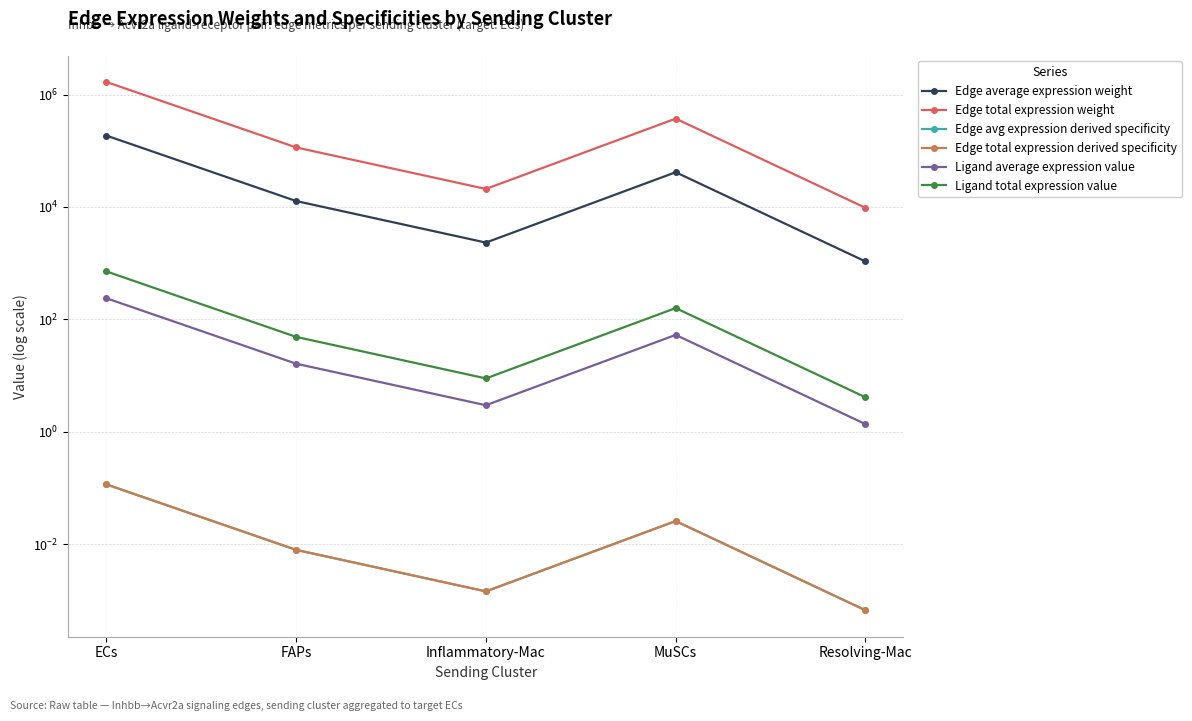

Is this an area chart (filled region under the line)?

No